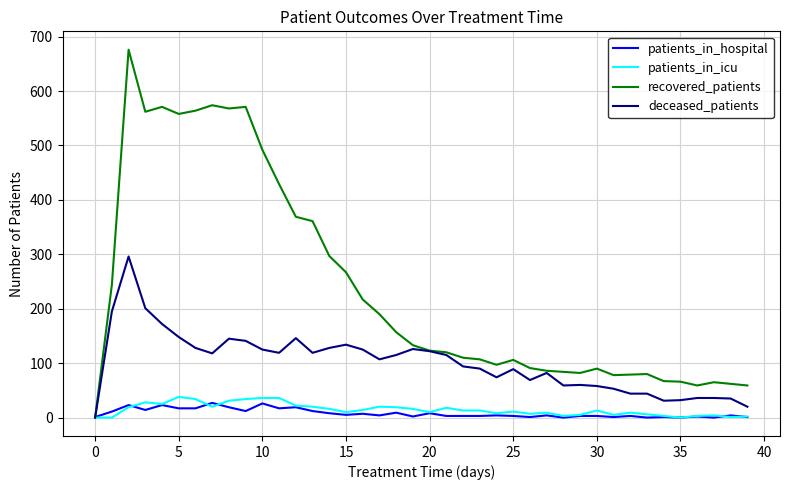

What are all the series names shown in the legend?

patients_in_hospital, patients_in_icu, recovered_patients, deceased_patients